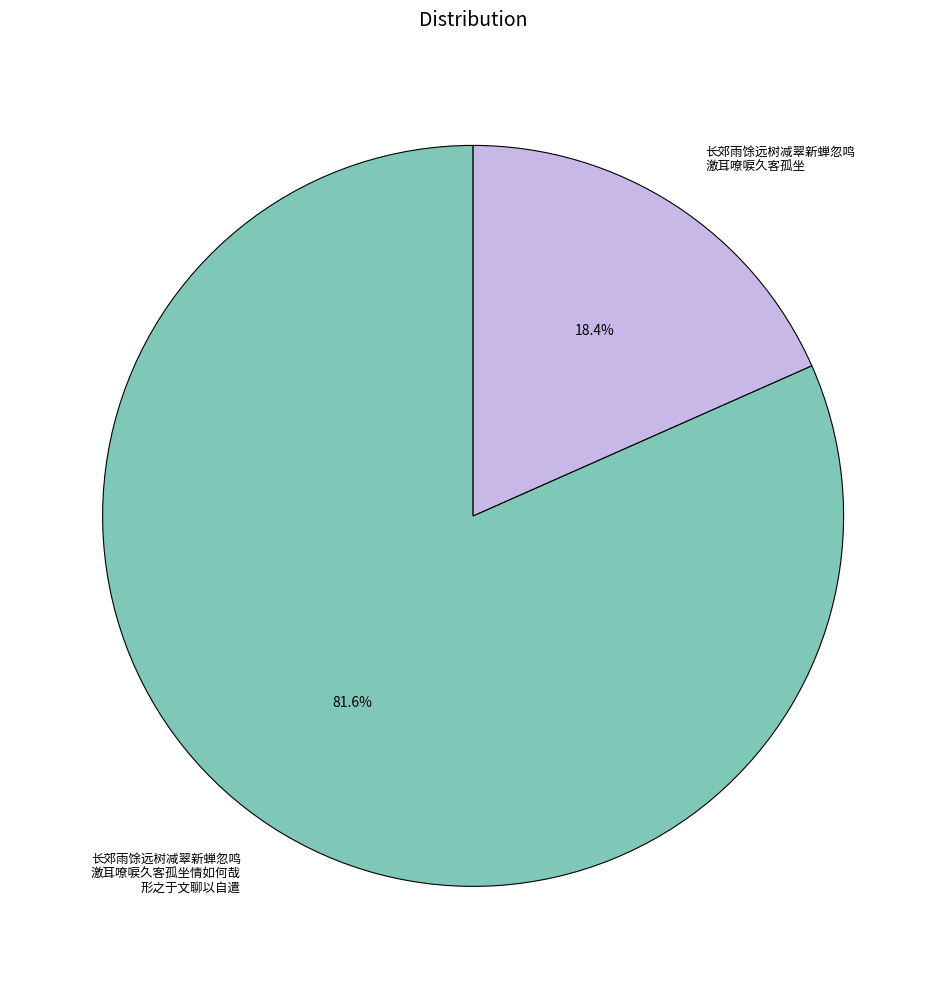

How many segments does this pie chart have?

2